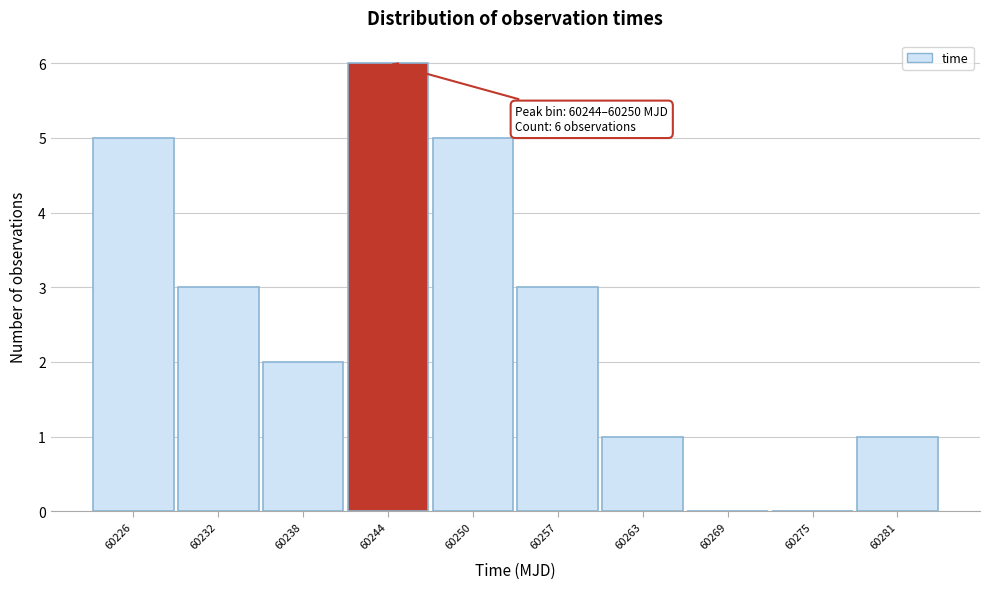

Reading right to left, list all the values displayed in this chart.

60281=1	60275=0	60269=0	60263=1	60257=3	60250=5	60244=6	60238=2	60232=3	60226=5